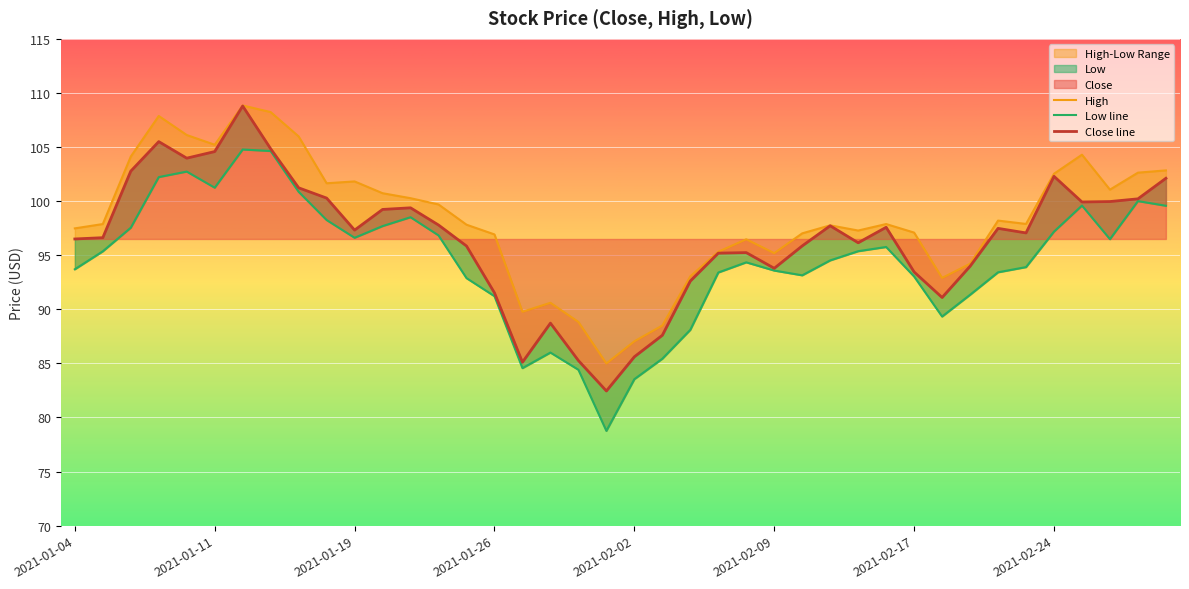

Is it true that the value at 2021-02-24 is 102.3?

True